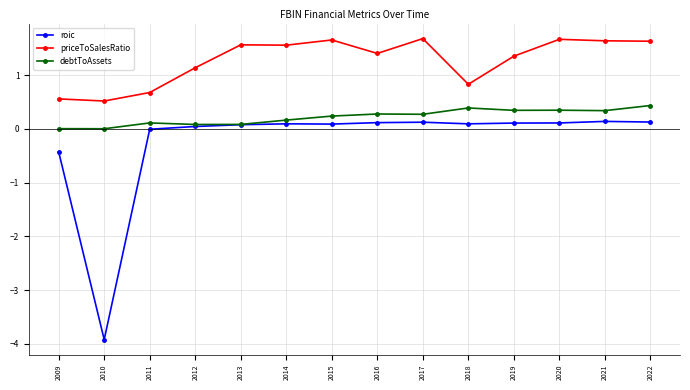

Is it true that roic equals 0.1 at 2017?

True